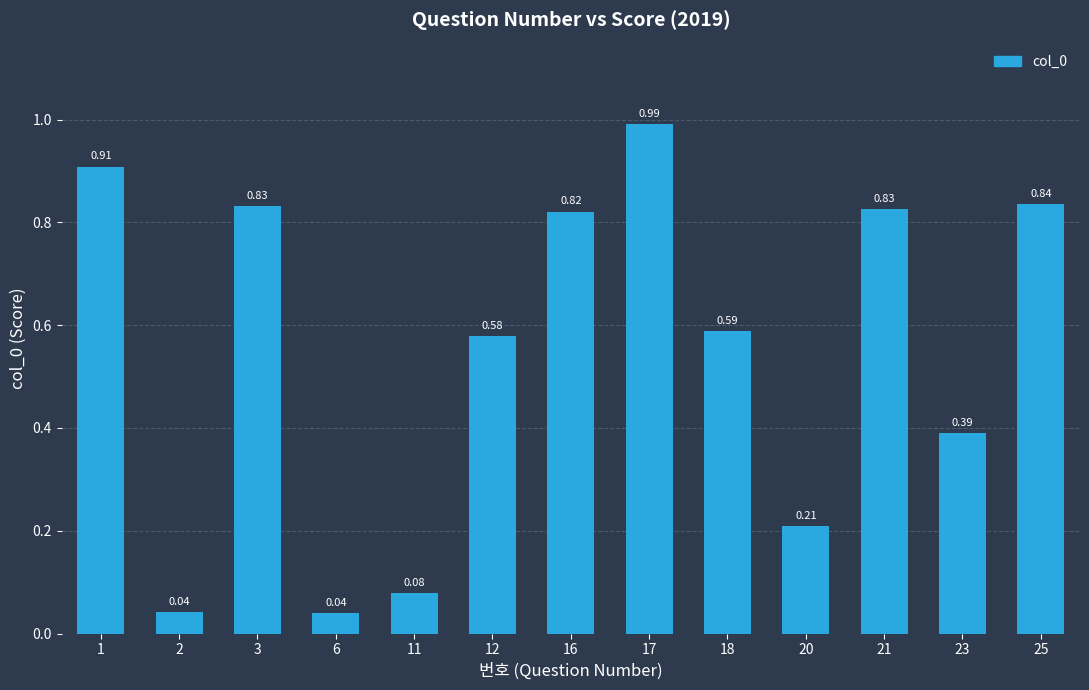

At which category does the chart reach its peak across all series?

17